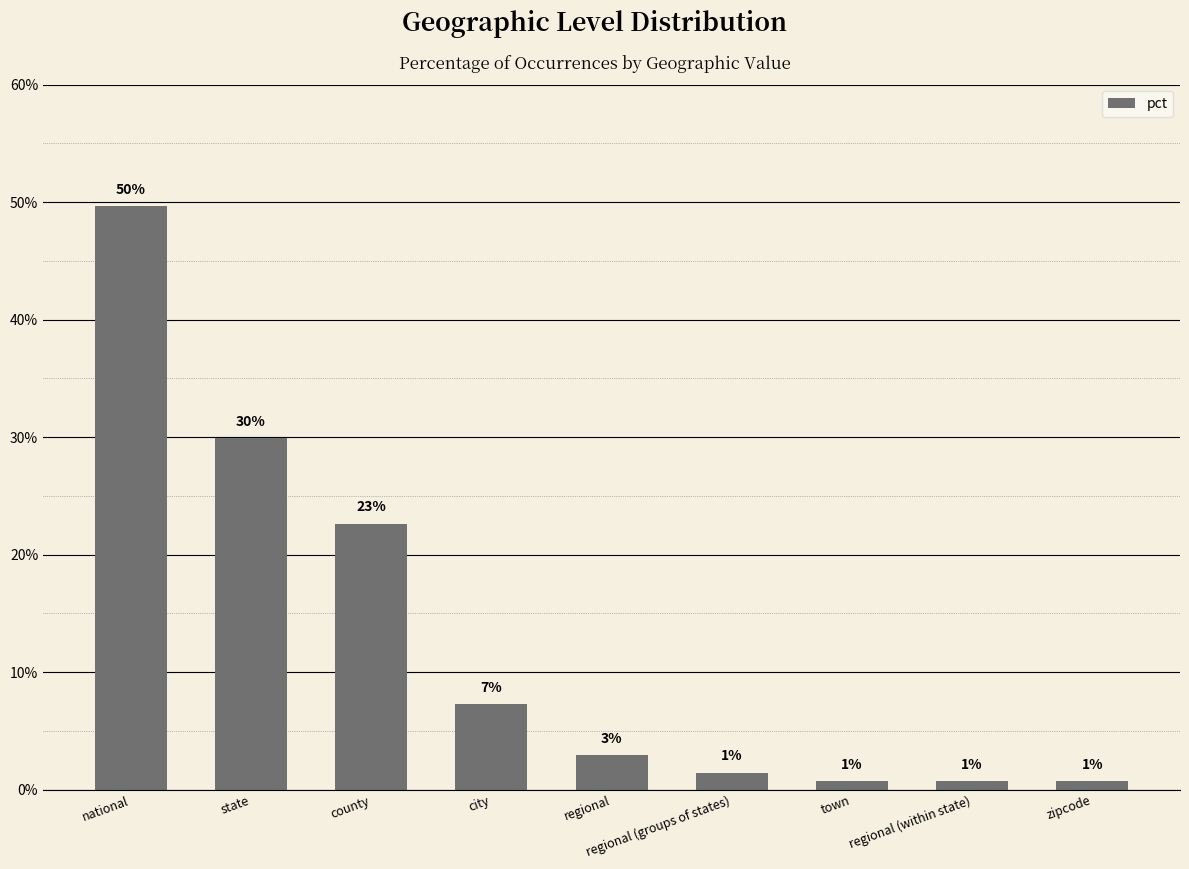

What is the maximum value shown in the chart?

0.5